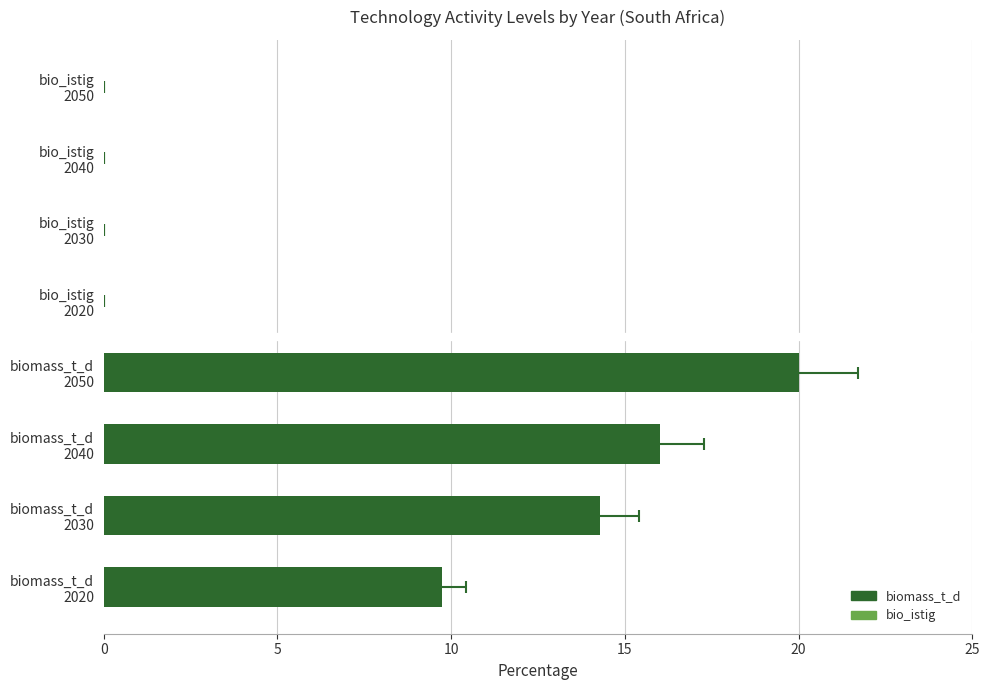

Is it true that the value at biomass_t_d 2030 is 7.0?

False